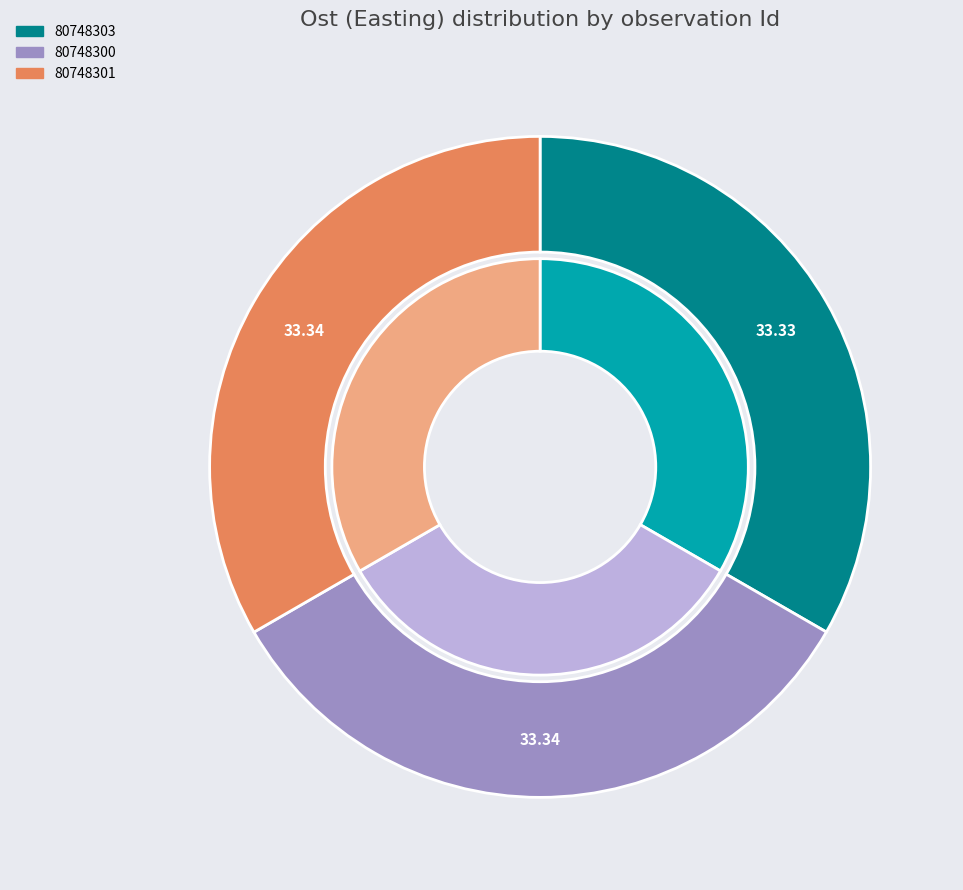

Rank the categories by value from highest to lowest.

80748300, 80748301, 80748303